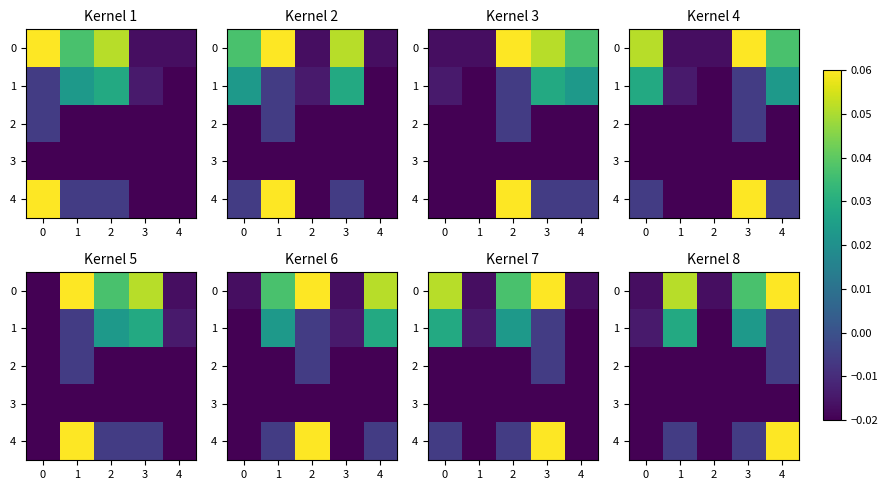

At which category is the sum across all series the highest?

4